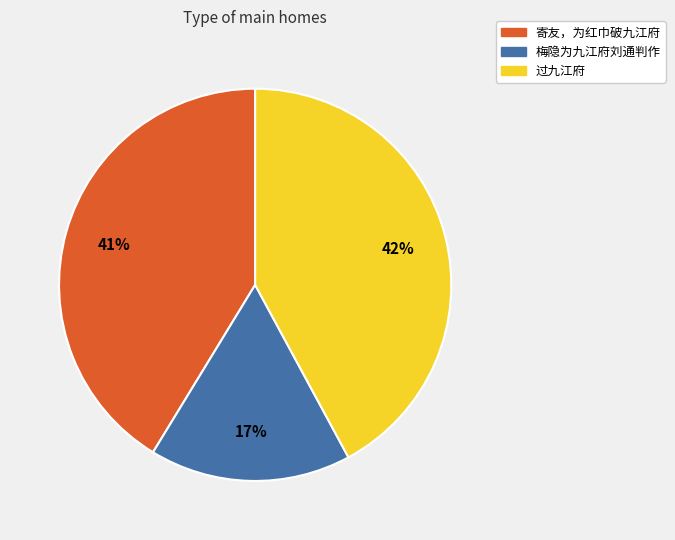

Is there any slice that represents more than half of the pie?

No